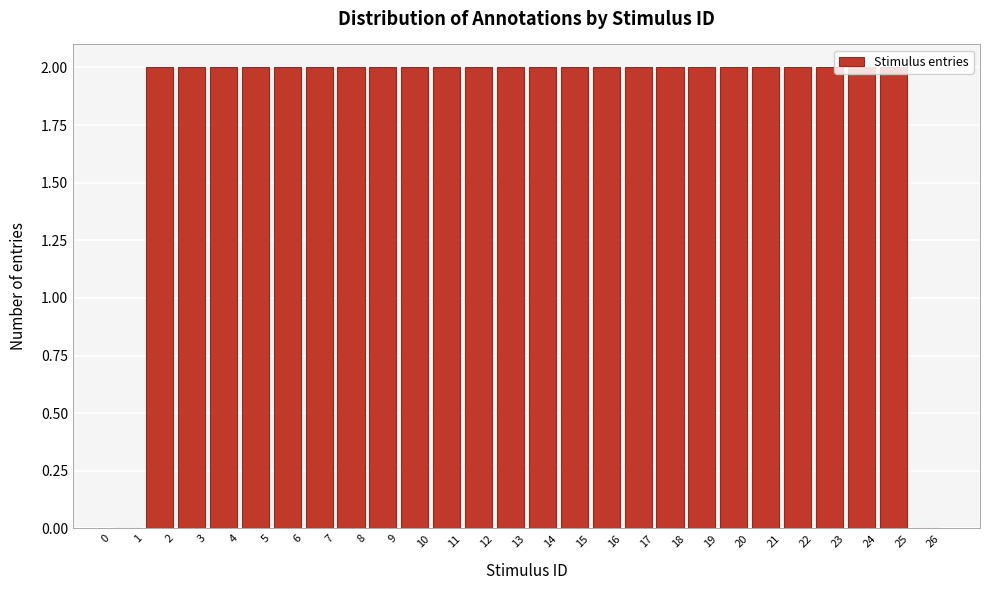

Reading left to right, transcribe this chart: for each bar, give the range it covers on the x-axis and its height. The values are not printed on the chart, so give them approximately, as read against the axis.

0 to 1: 0
1 to 2: 2
2 to 3: 2
3 to 4: 2
4 to 5: 2
5 to 6: 2
6 to 7: 2
7 to 8: 2
8 to 9: 2
9 to 10: 2
10 to 11: 2
11 to 12: 2
12 to 13: 2
13 to 14: 2
14 to 15: 2
15 to 16: 2
16 to 17: 2
17 to 18: 2
18 to 19: 2
19 to 20: 2
20 to 21: 2
21 to 22: 2
22 to 23: 2
23 to 24: 2
24 to 25: 2
25 to 26: 0